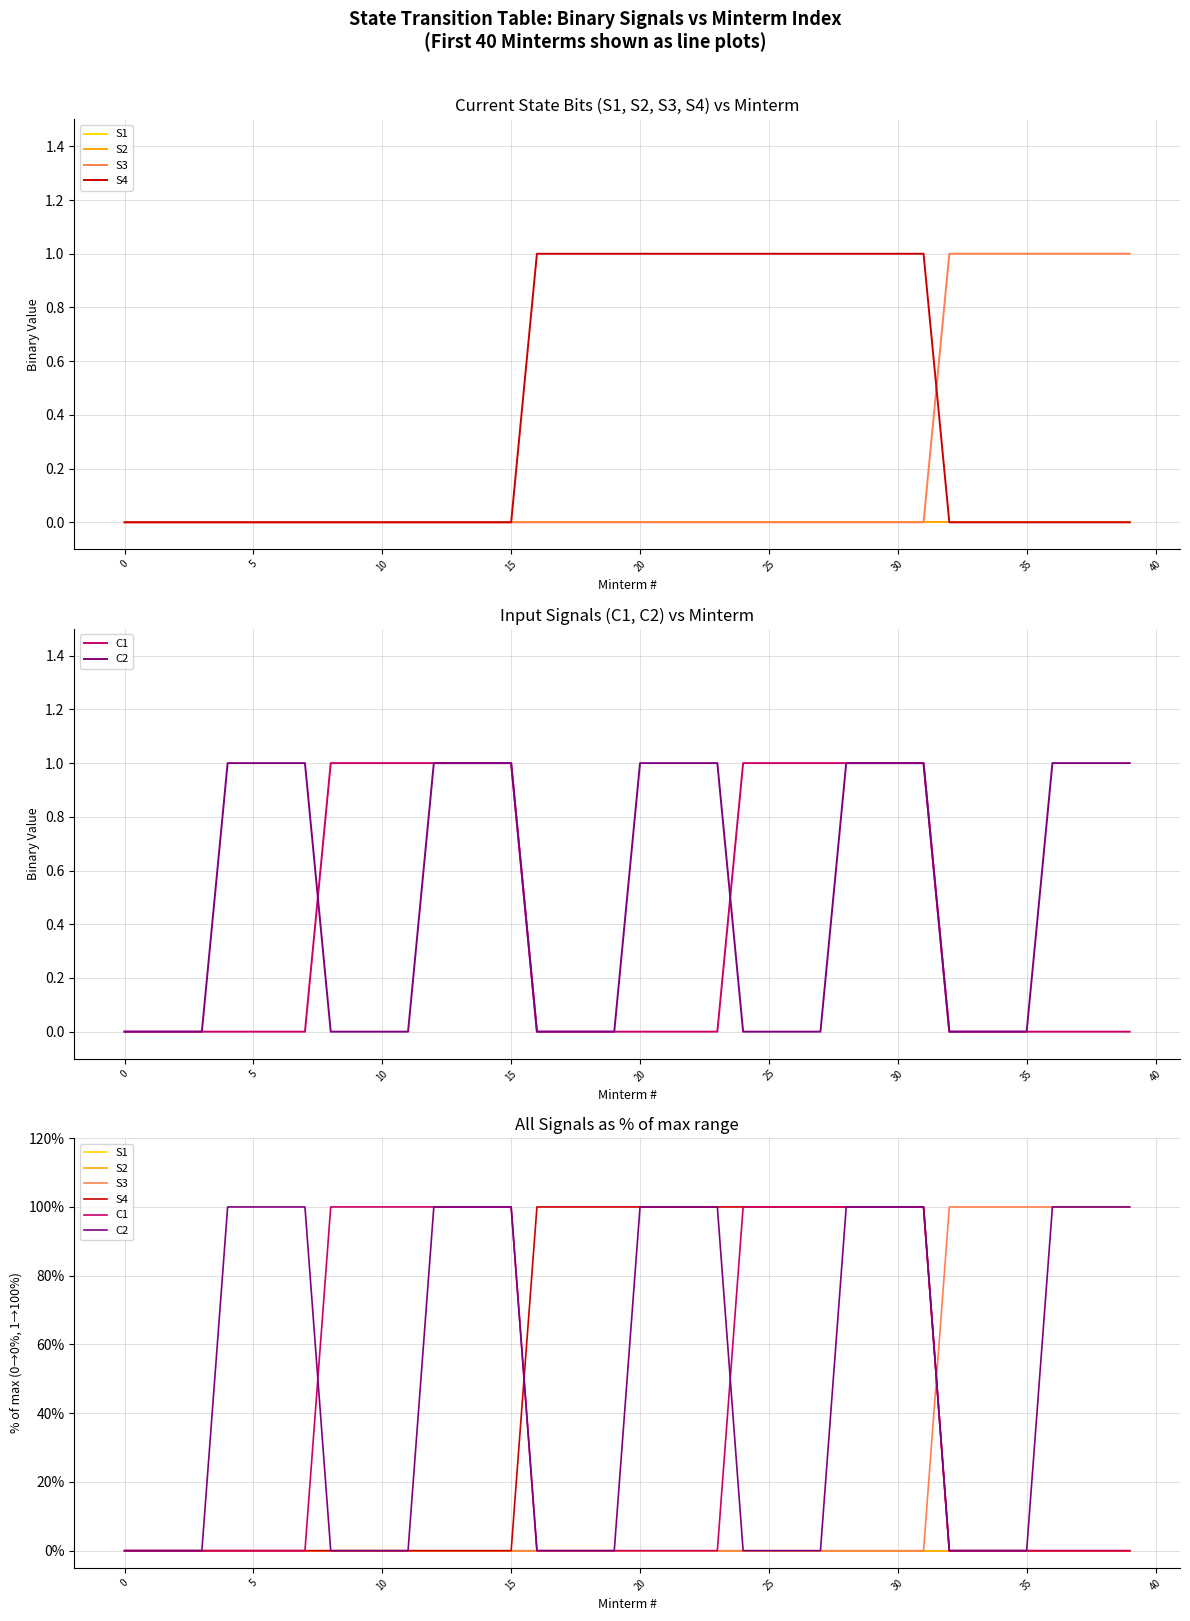

What are all the series names shown in the legend?

S1, S2, S3, S4, C1, C2